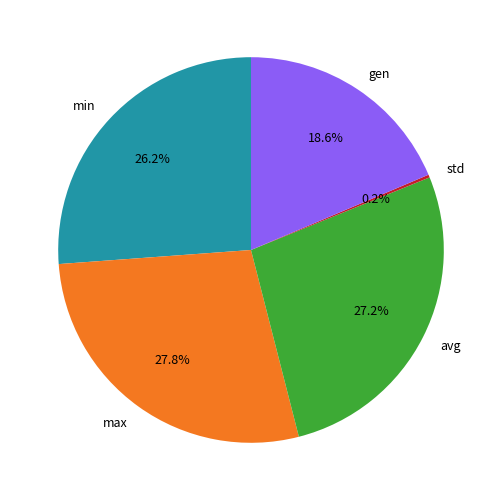

What is the ratio of the value at min to the value at gen?

1.4